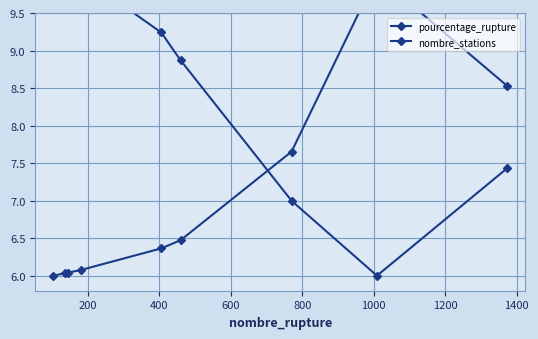

Which series has the largest range (max minus min)?

pourcentage_rupture